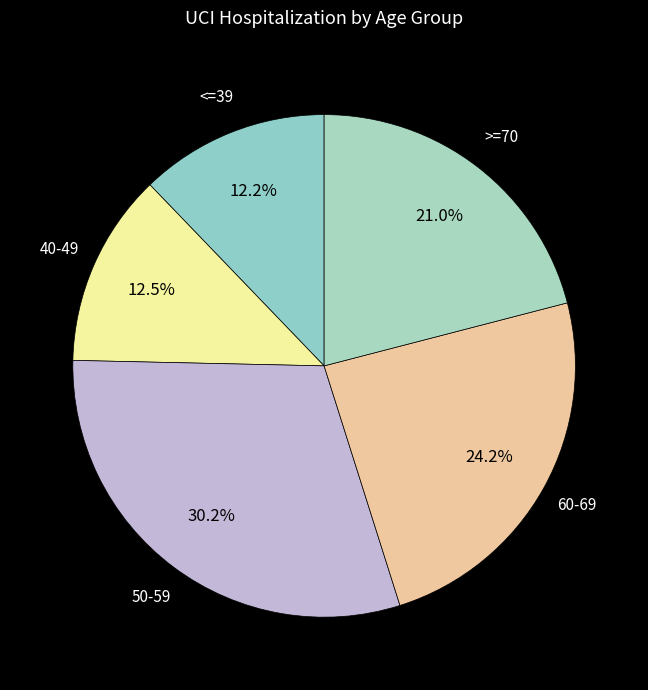

Which category has the smallest portion of the pie?

<=39